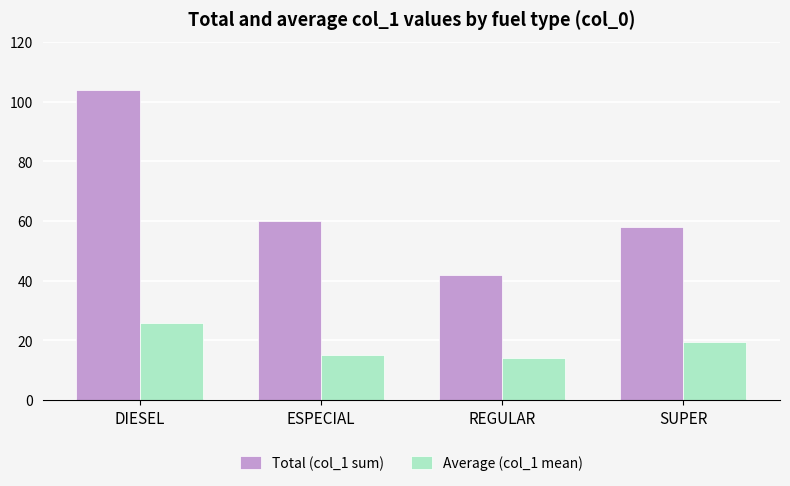

At which category is the sum across all series the highest?

DIESEL